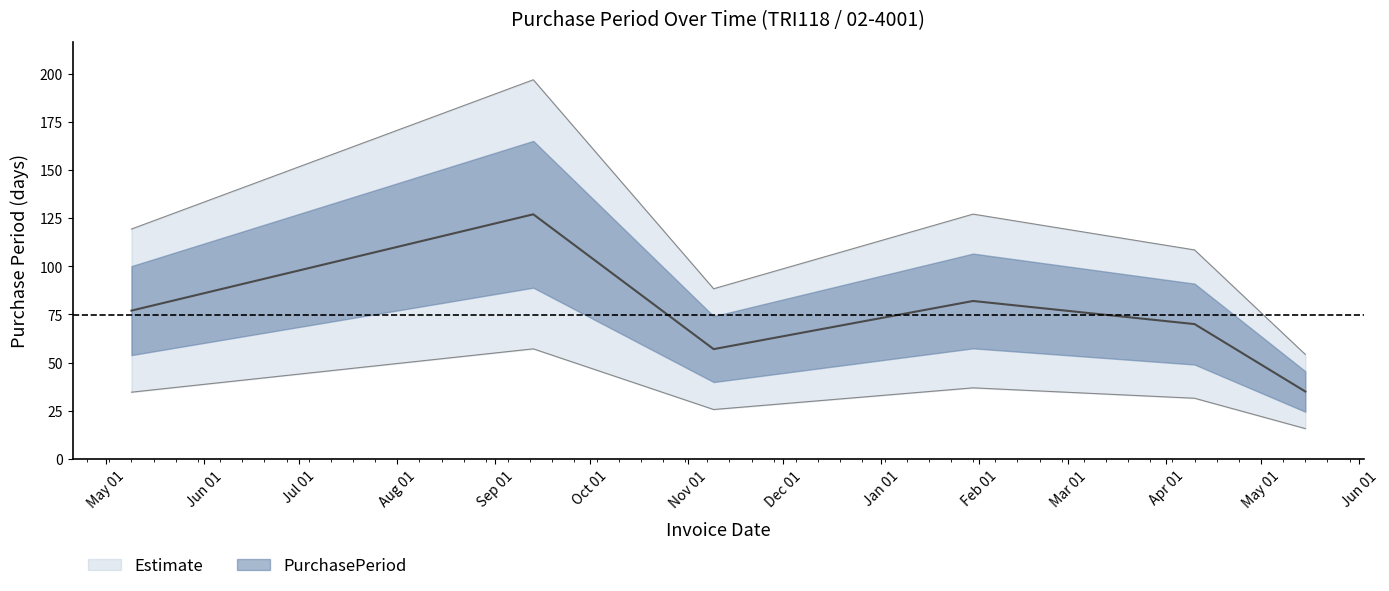

What is the sum of the values at 2016-09-13 and 2017-04-10?

305.4